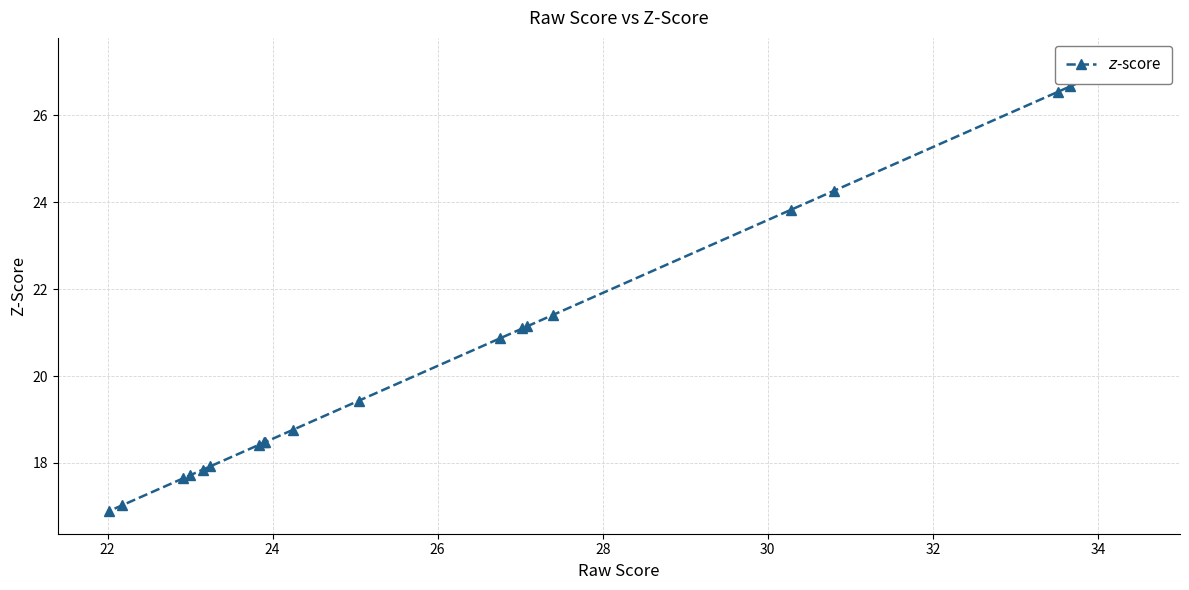

The value at 34 is 35.8. True or false?

False